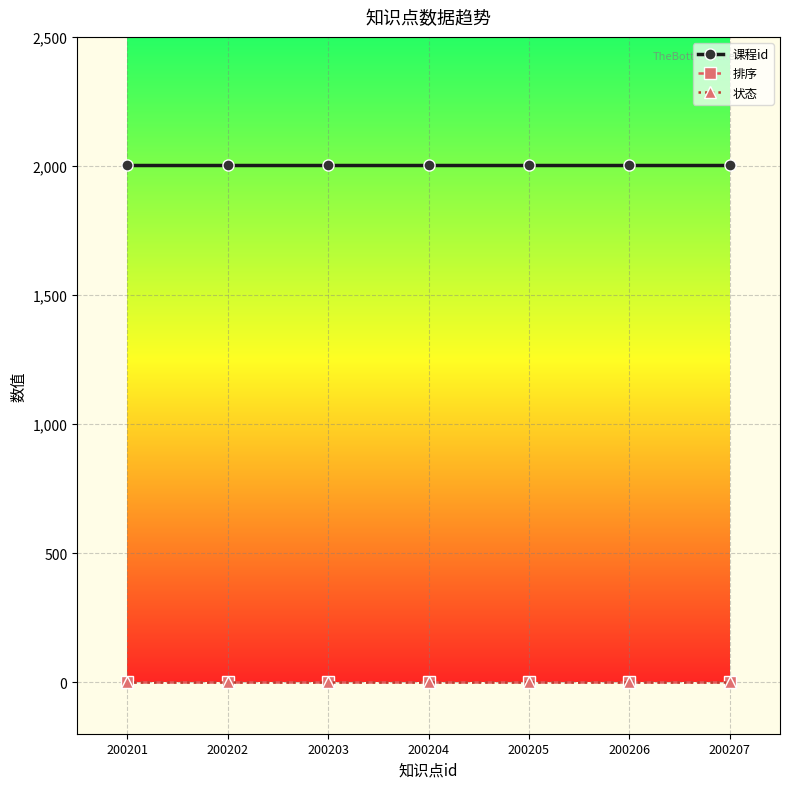

At how many categories does at least one series exceed 616?

7